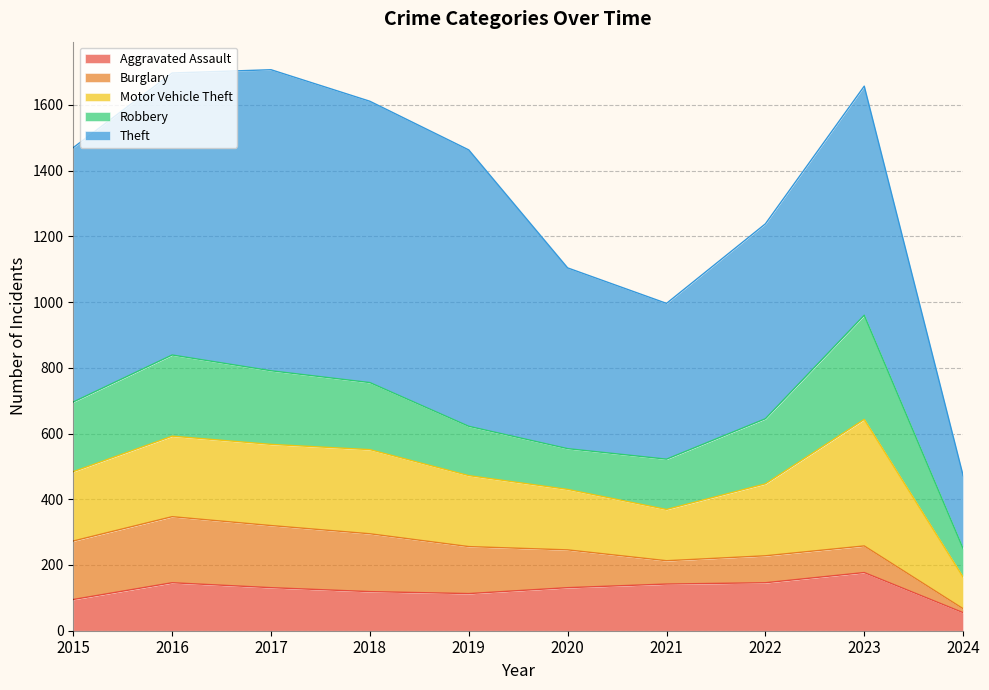

At which category is the sum across all series the highest?

2017